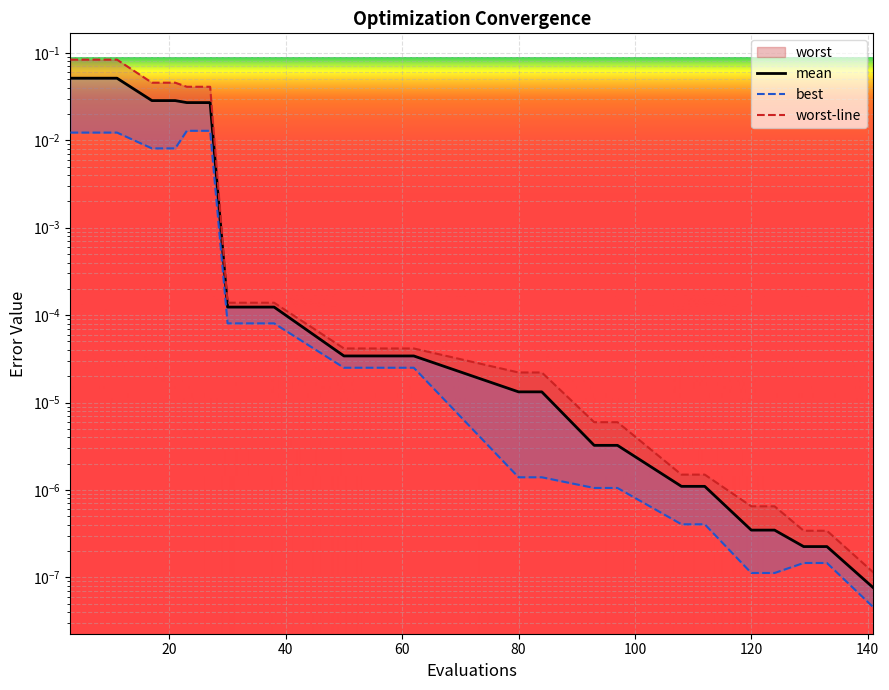

Which category has the lowest value in the worst series?

141